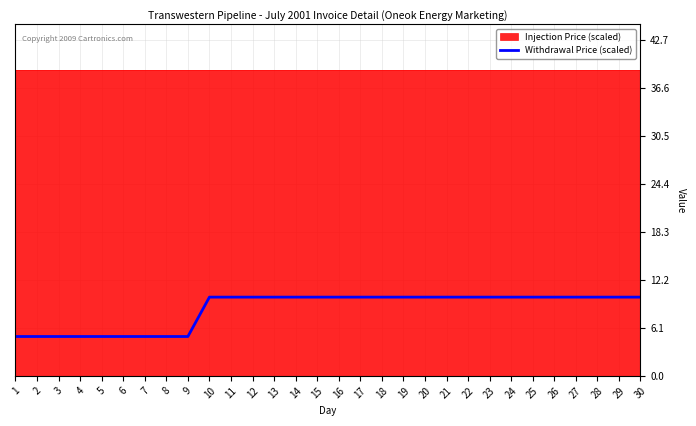

What is the approximate value of Withdrawal Price (scaled) at 25?

10